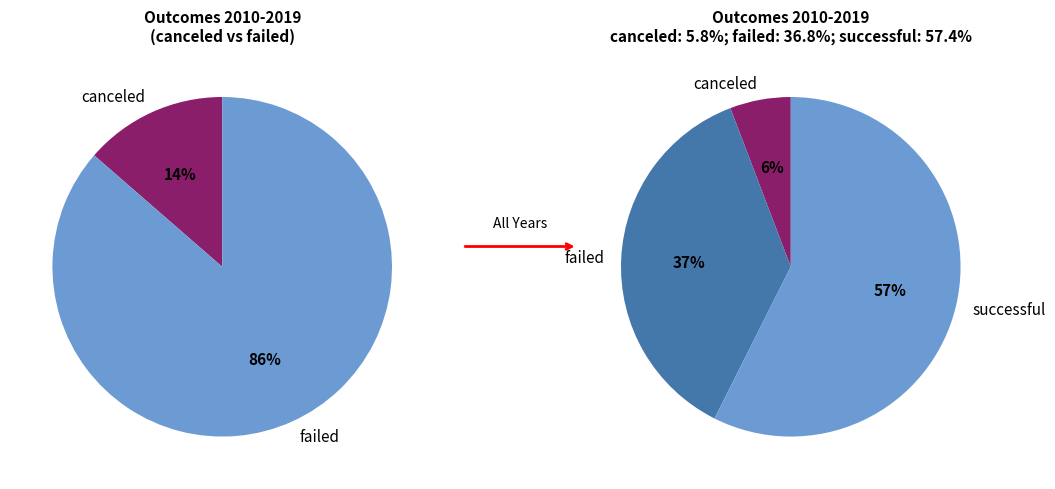

Which has a higher value, successful or failed?

successful